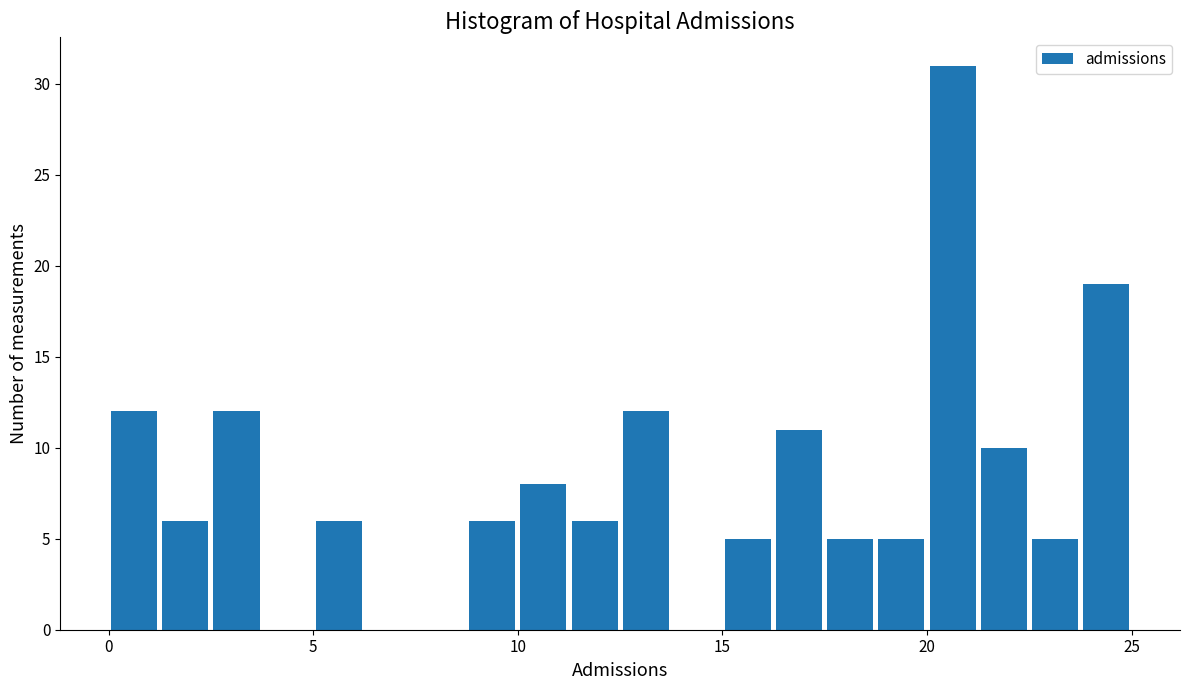

Read against the x-axis, roughly where is the centre of the tallest bar?

20.5